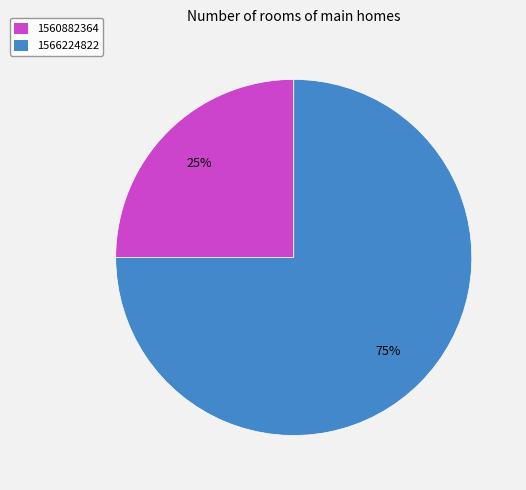

Is 1560882364 the majority of the pie?

No